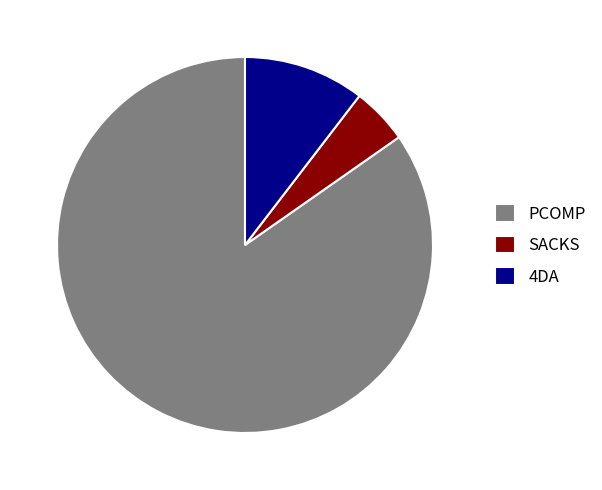

What is the ratio of the value at PCOMP to the value at 4DA?

8.1